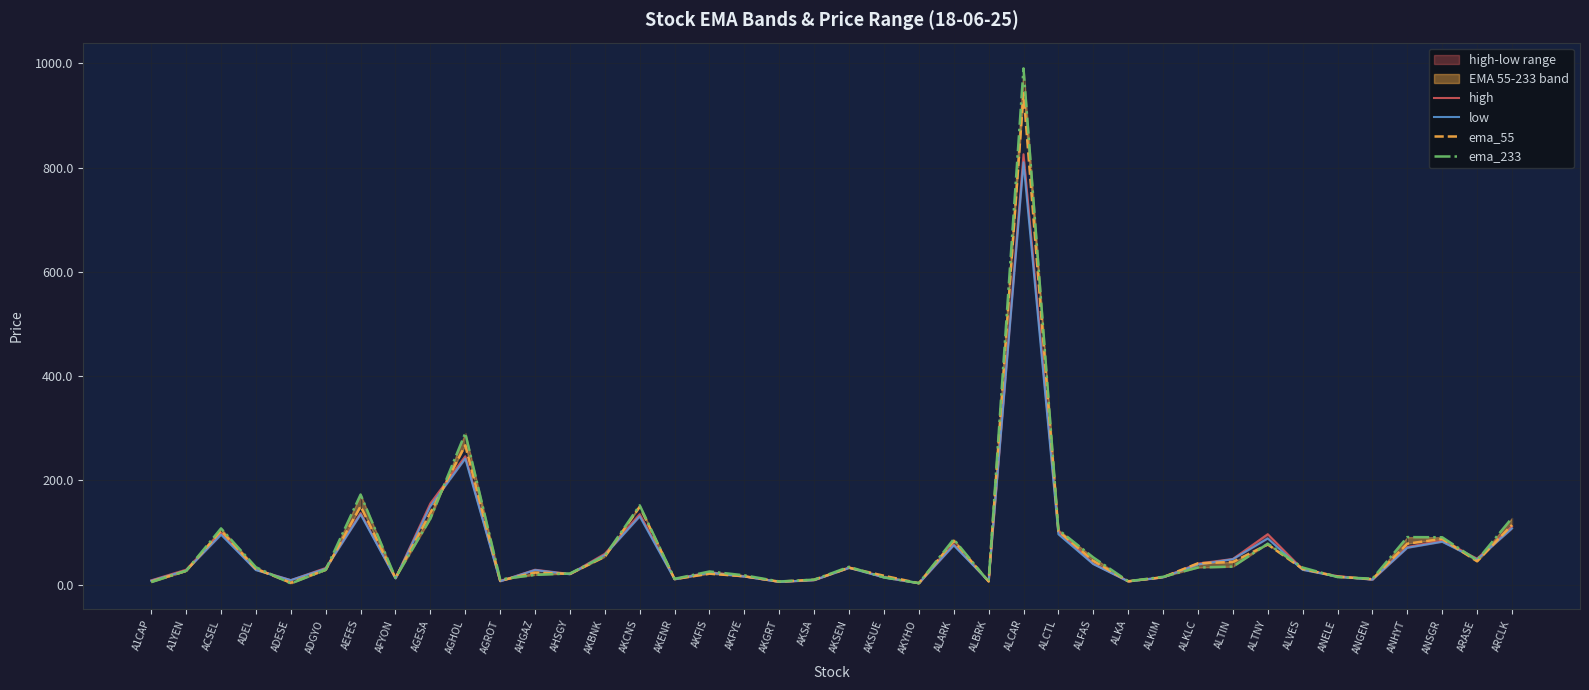

How many lines are shown in the chart?

4